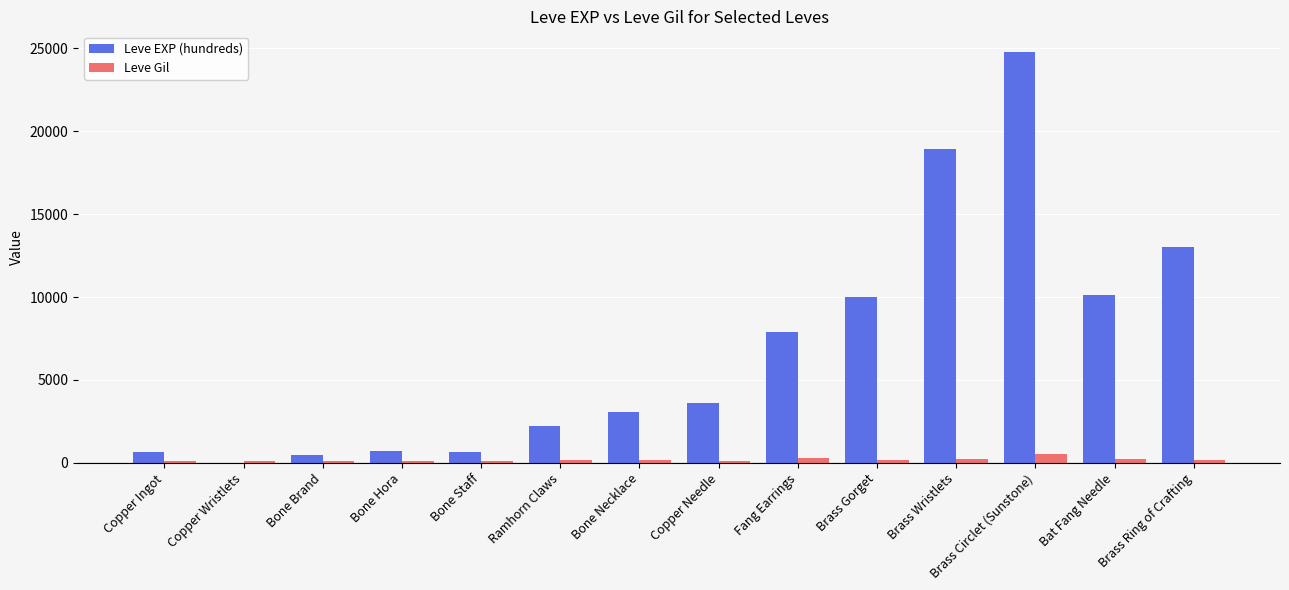

True or false: Leve EXP (hundreds) has a value of 3600 at Copper Needle.

True